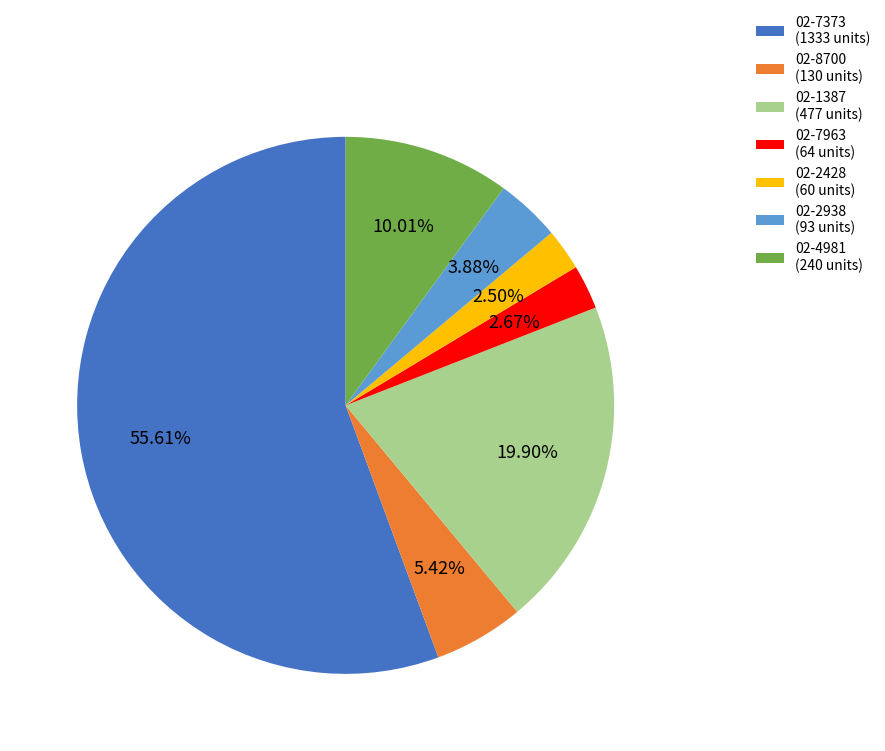

Count the number of slices in the pie.

7